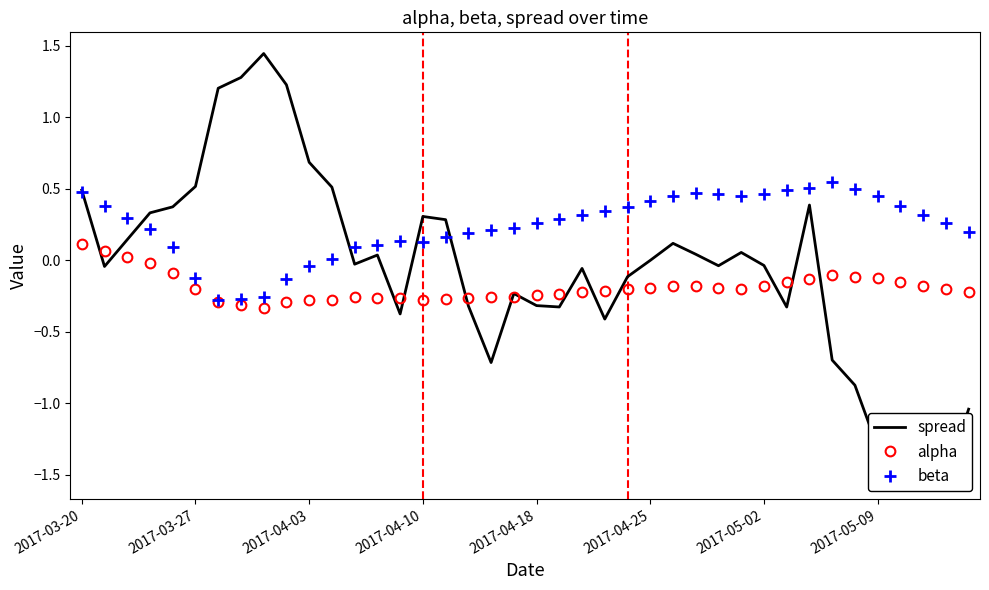

Which series has the largest total across all categories?

beta